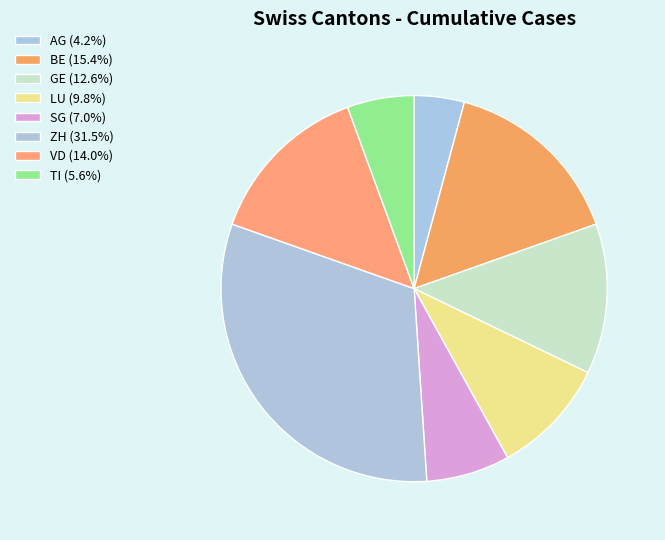

To the nearest percent, what is the average slice percentage?

12%